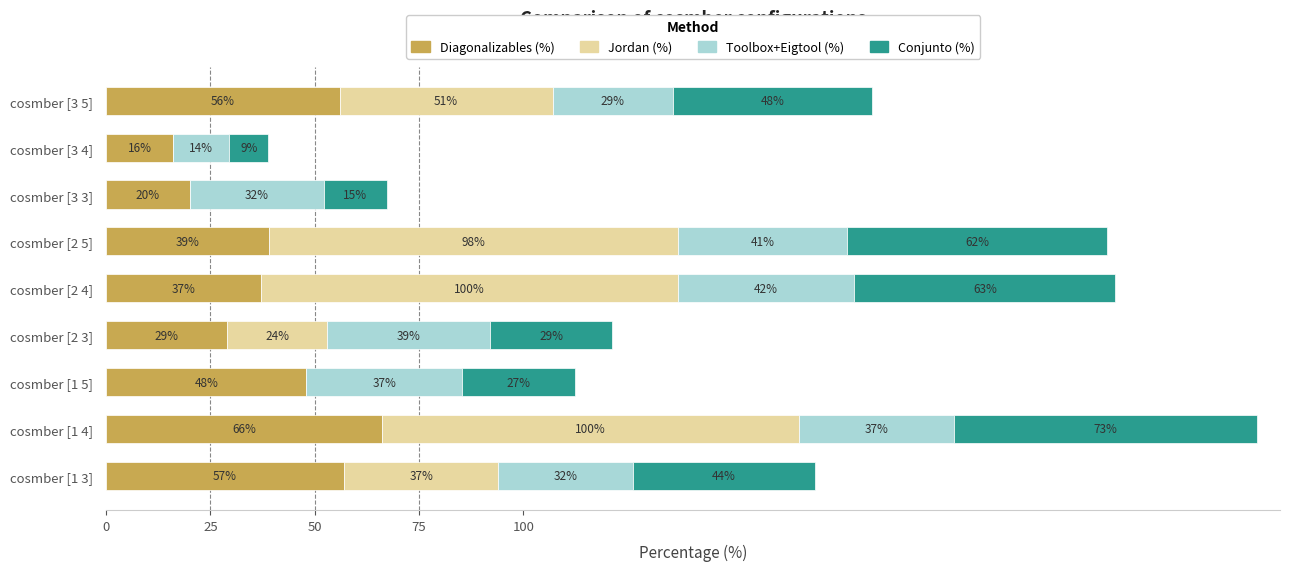

The value of Diagonalizables (%) at cosmber [1 5] is 48.0. True or false?

True